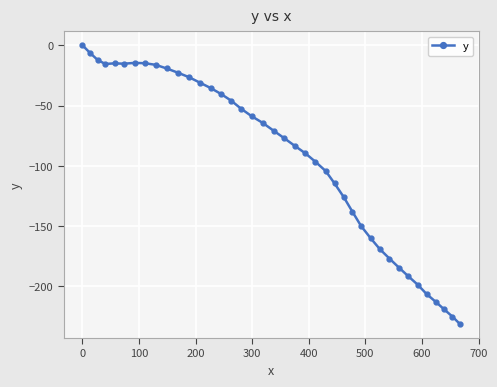

What is the value of the 20th point from the left?

-70.8